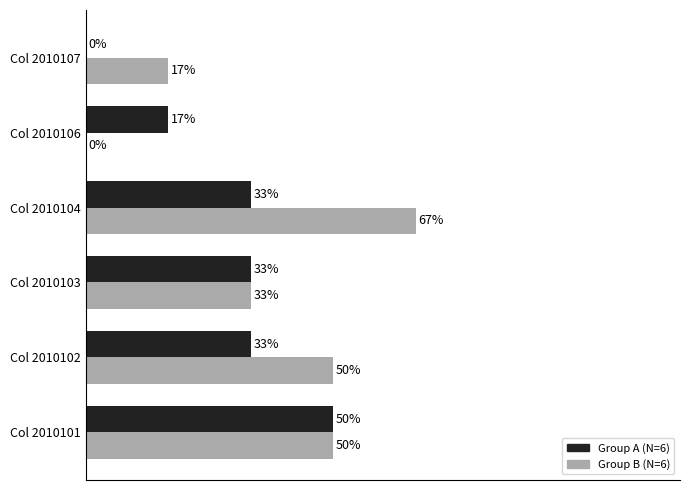

Which series changed the most between Col 2010101 and Col 2010106?

Group B (N=6)